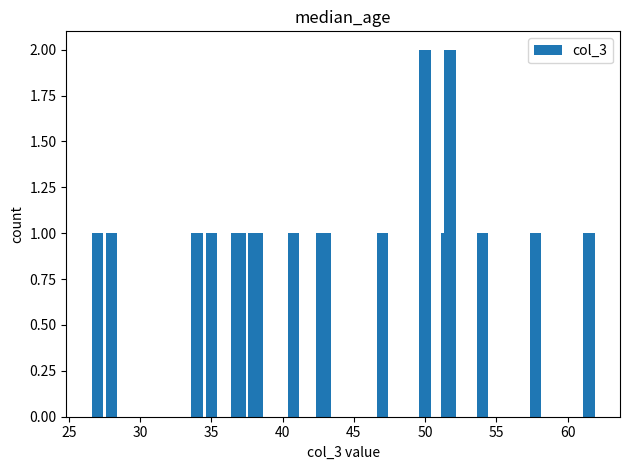

What is the value of the 7th bar from the left?

1